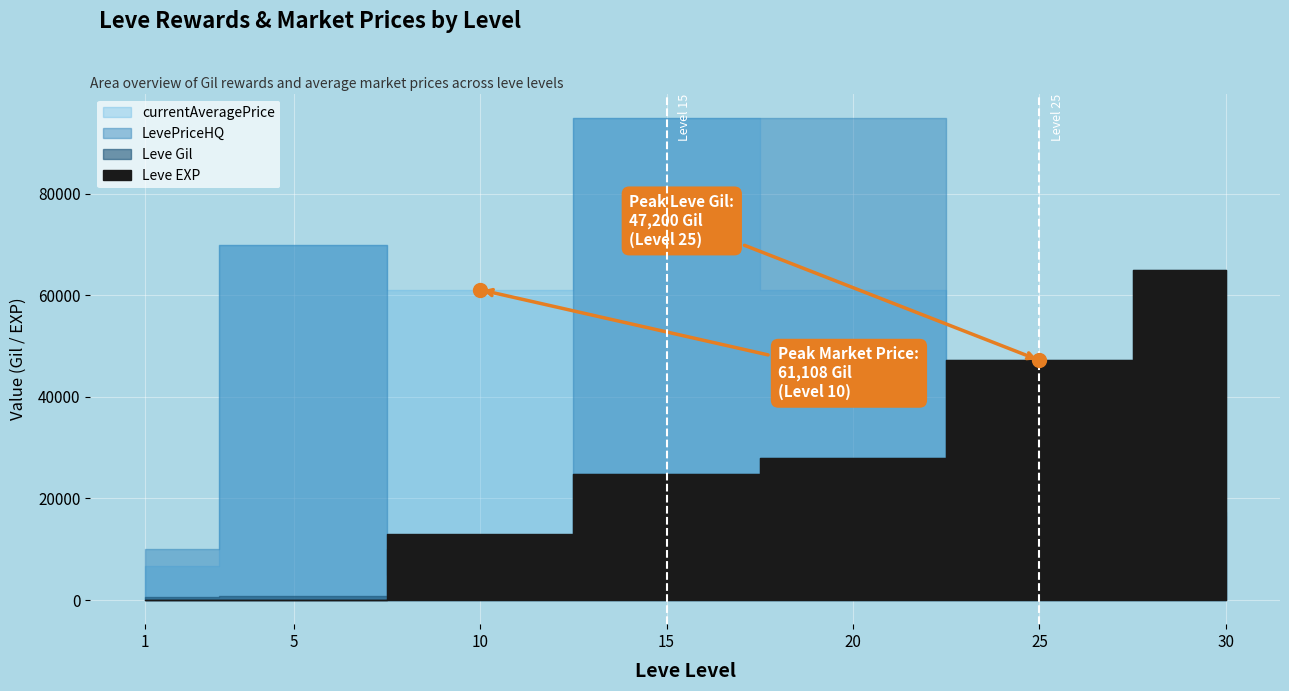

The Leve EXP series shows 28010 at 20. True or false?

True